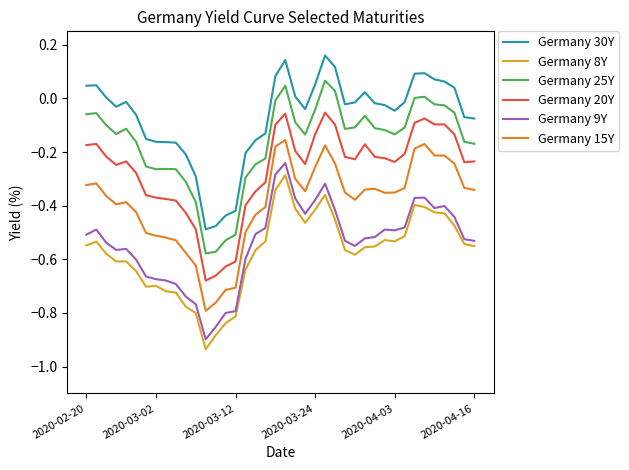

Which series has the largest total across all categories?

Germany 30Y